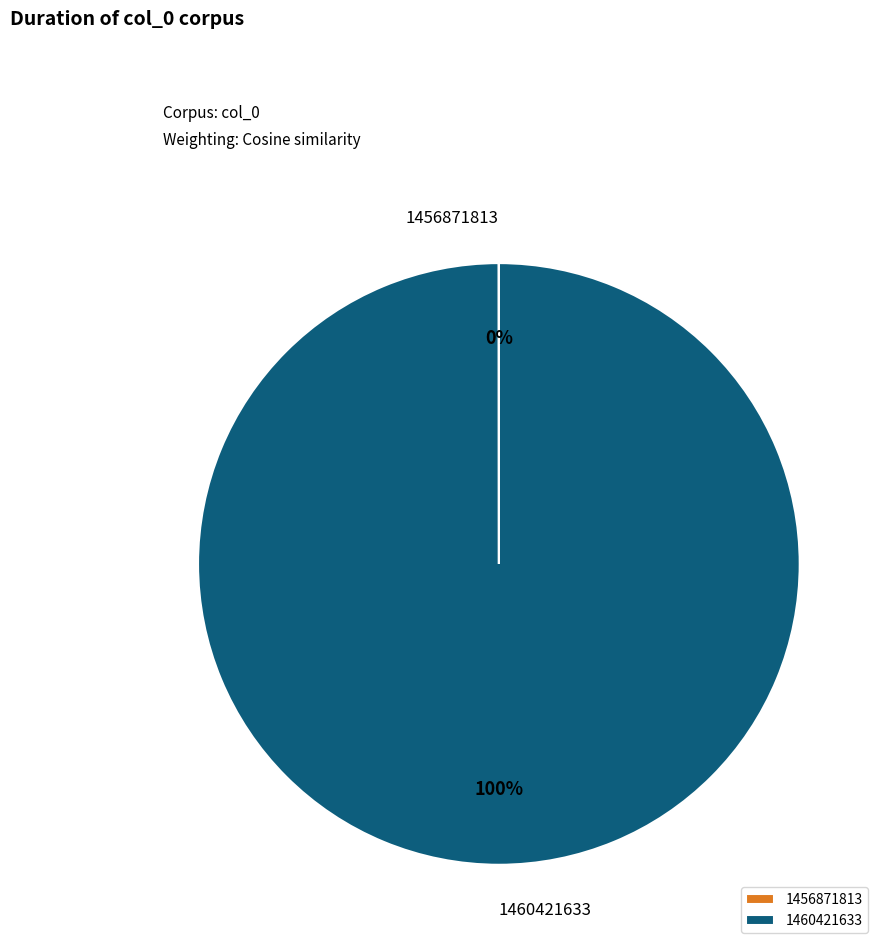

To the nearest percent, what is the difference between the largest and smallest slice percentages?

100%